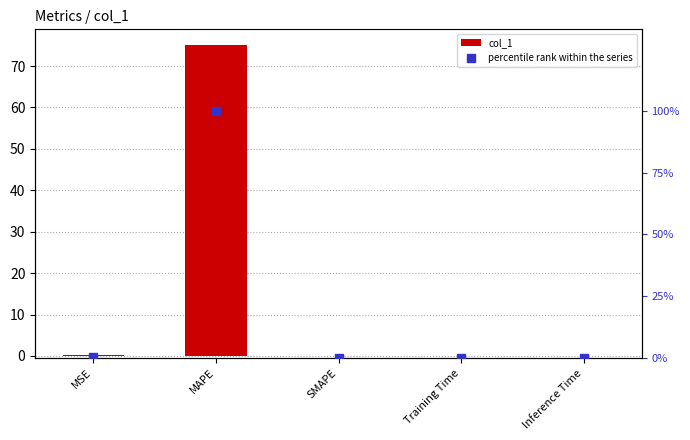

Which series contains the lowest Y value?

col_1